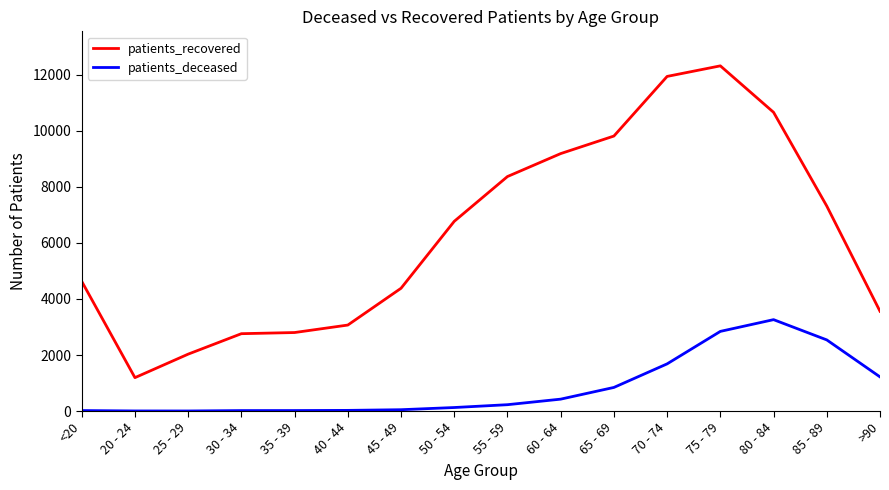

What position from the right is <20?

16